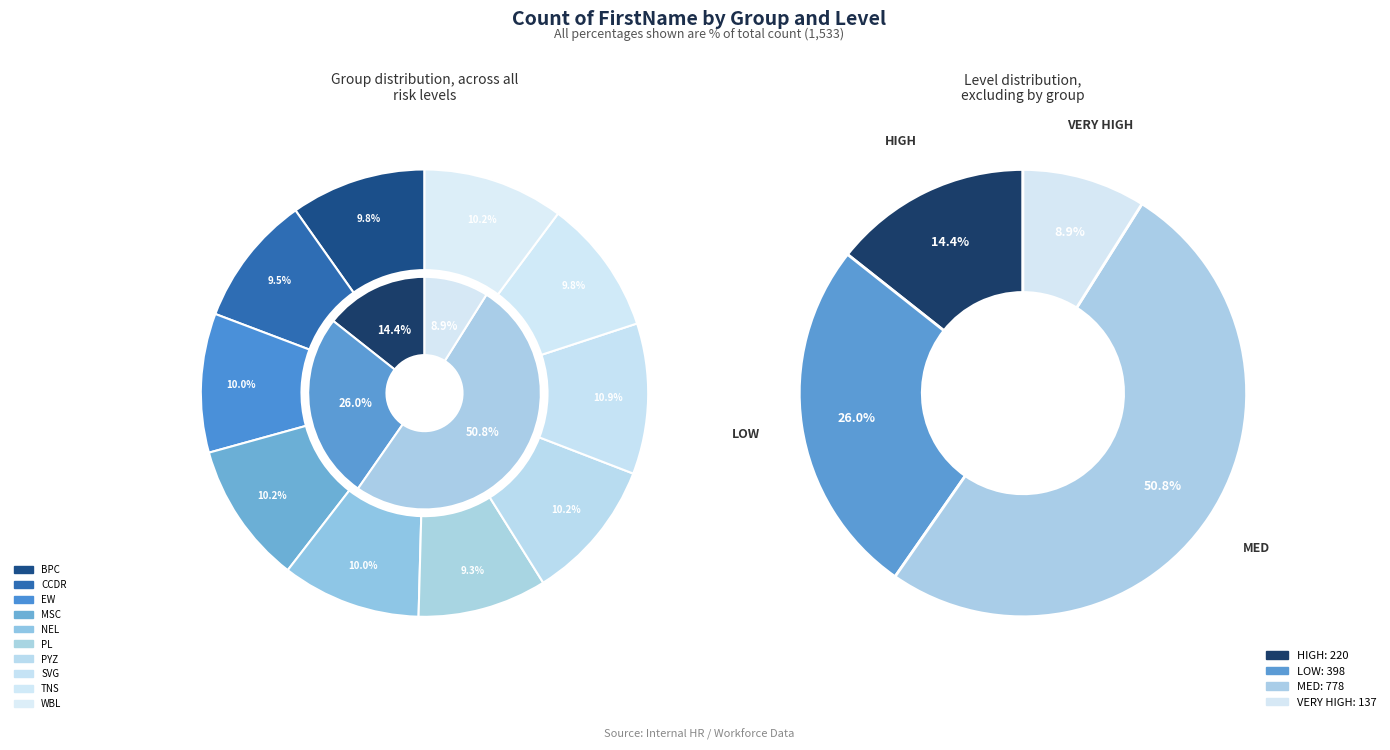

Count the number of slices in the pie.

10